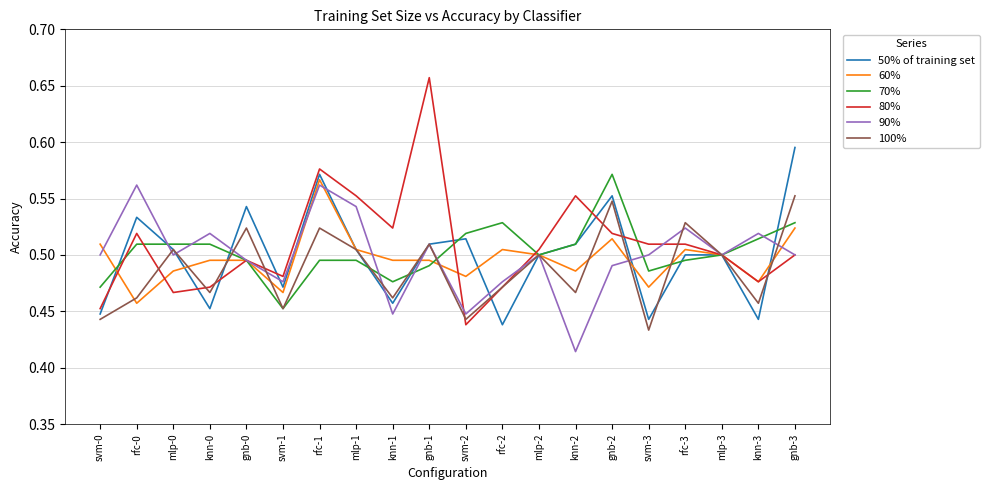

Is the value of 100% at mlp-1 greater than the value of 80% at gnb-0?

Yes